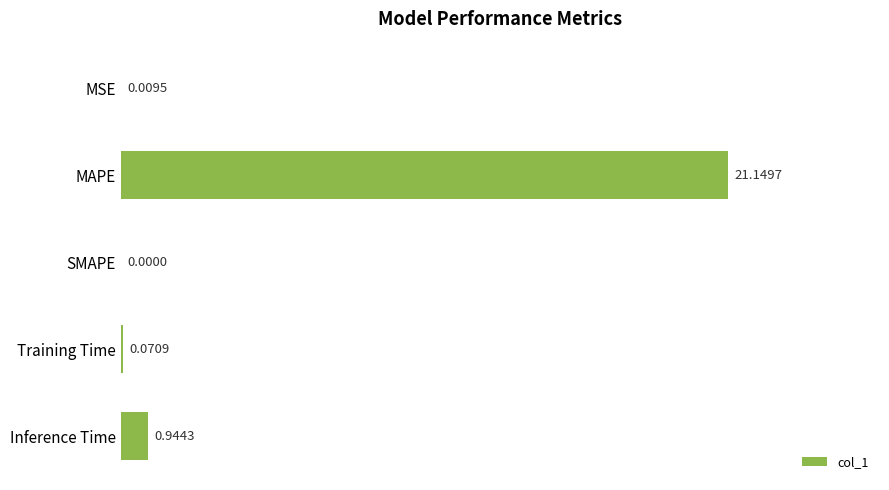

What is the sum of the values at Inference Time and MAPE?

22.1